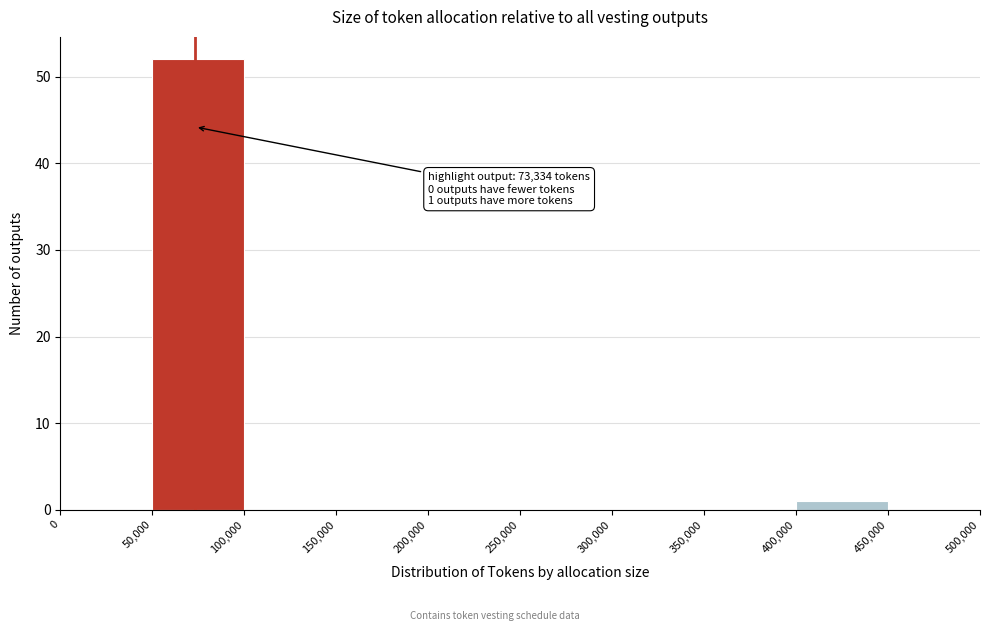

Over which range of the x-axis is the bar tallest?

50,000 to 100,000